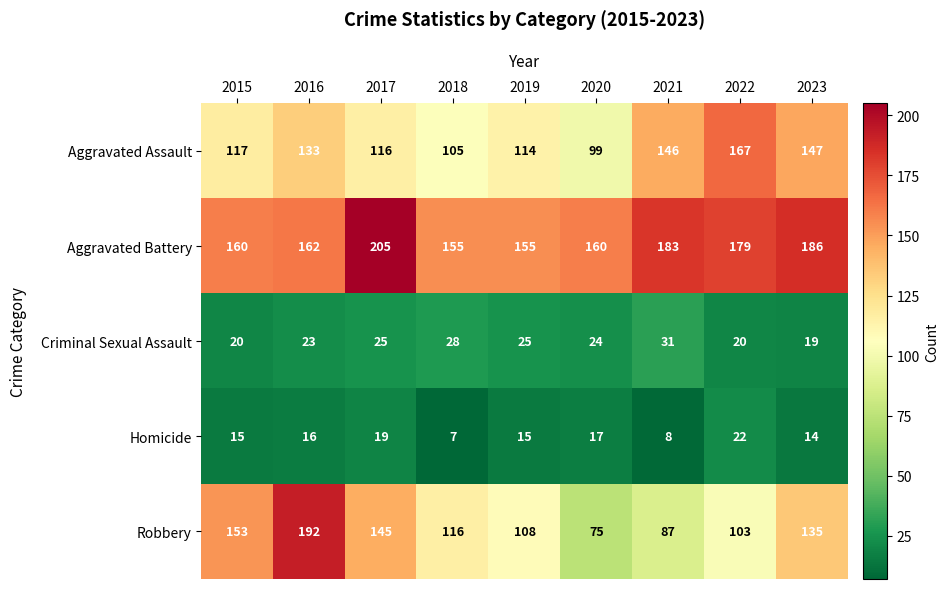

At which category is the sum across all series the highest?

2016